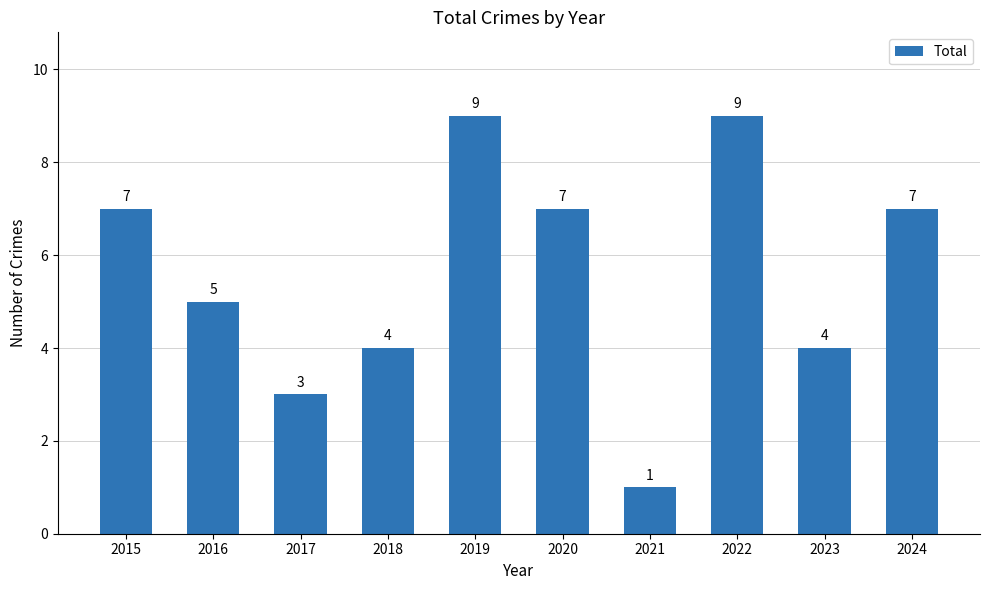

Reading right to left, extract all data points from this chart.

7	4	9	1	7	9	4	3	5	7